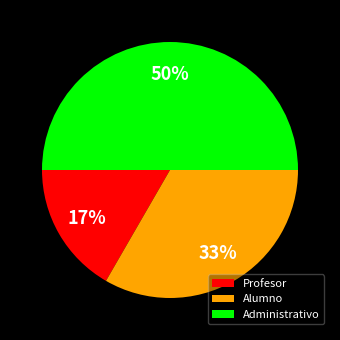

What percentage is the Profesor slice, to the nearest percent?

17%